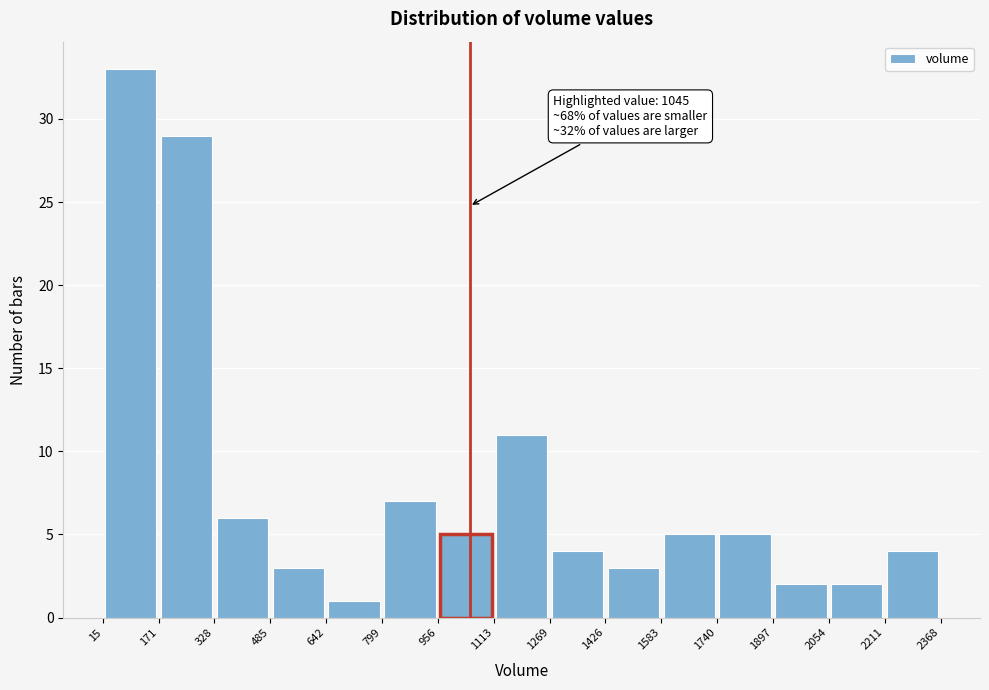

Over which range of the x-axis is the bar tallest?

15 to 171